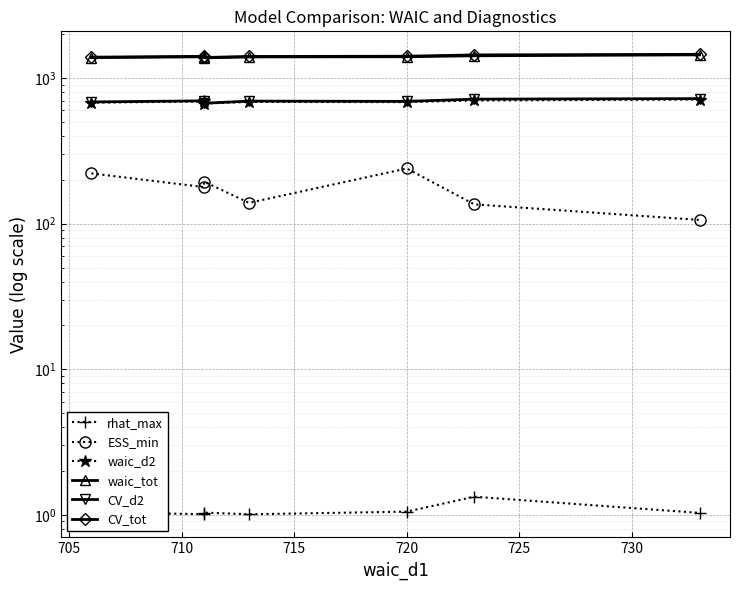

True or false: waic_tot and rhat_max intersect in this chart.

False